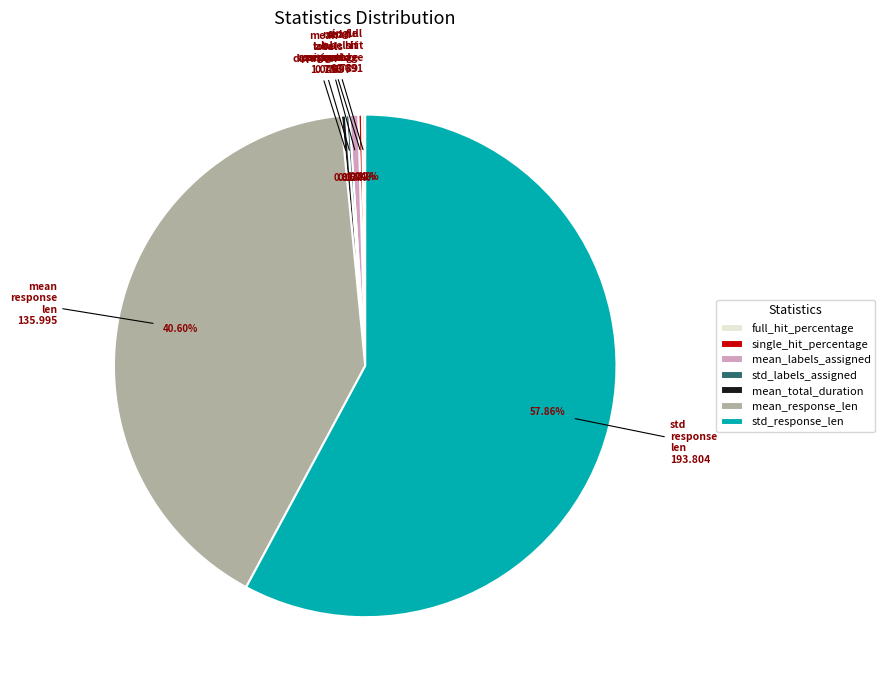

Which has a higher value, std_response_len or mean_labels_assigned?

std_response_len